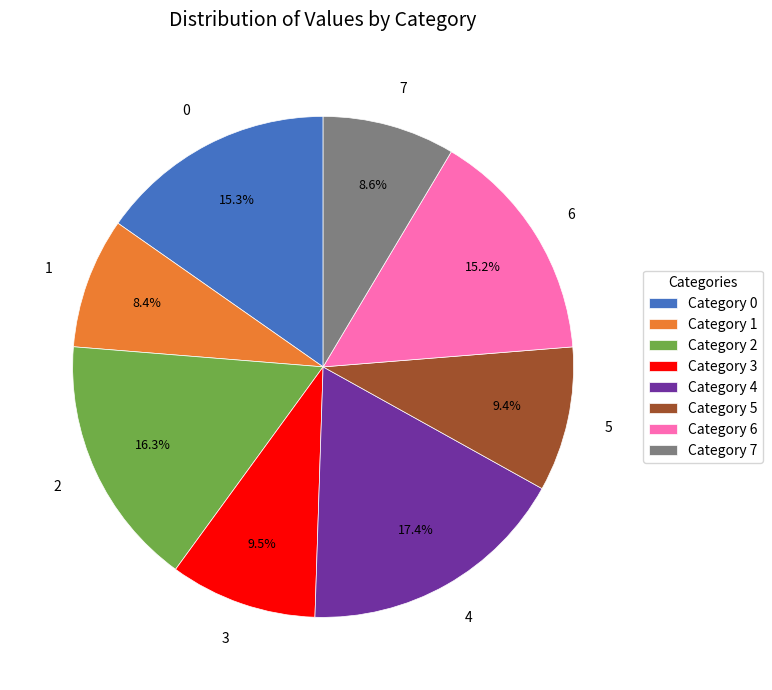

The 4 slice represents 17% of the pie. True or false?

True